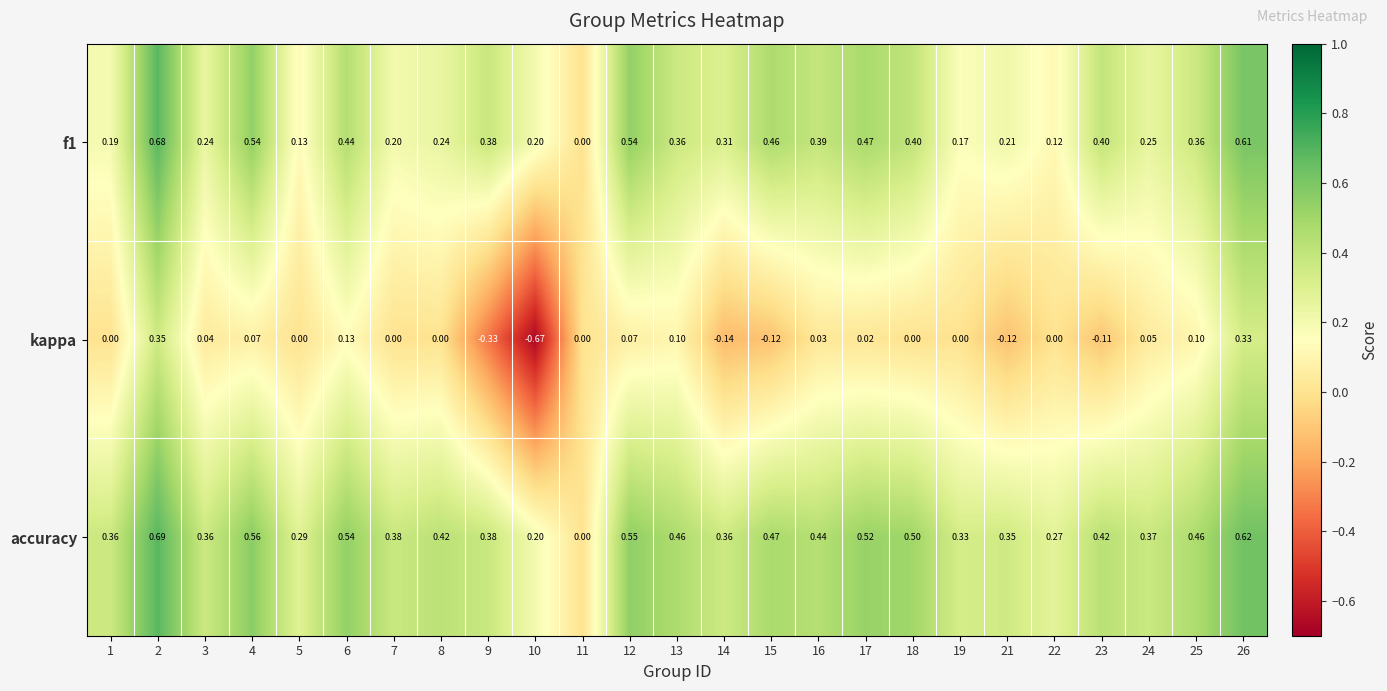

Which series has the largest total across all categories?

accuracy